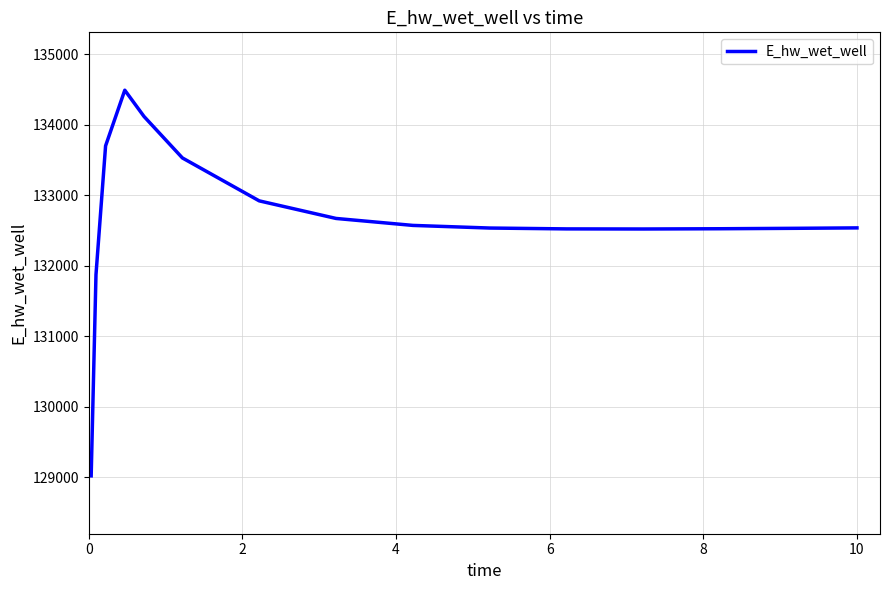

What is the difference between the maximum and minimum values?

5471.7